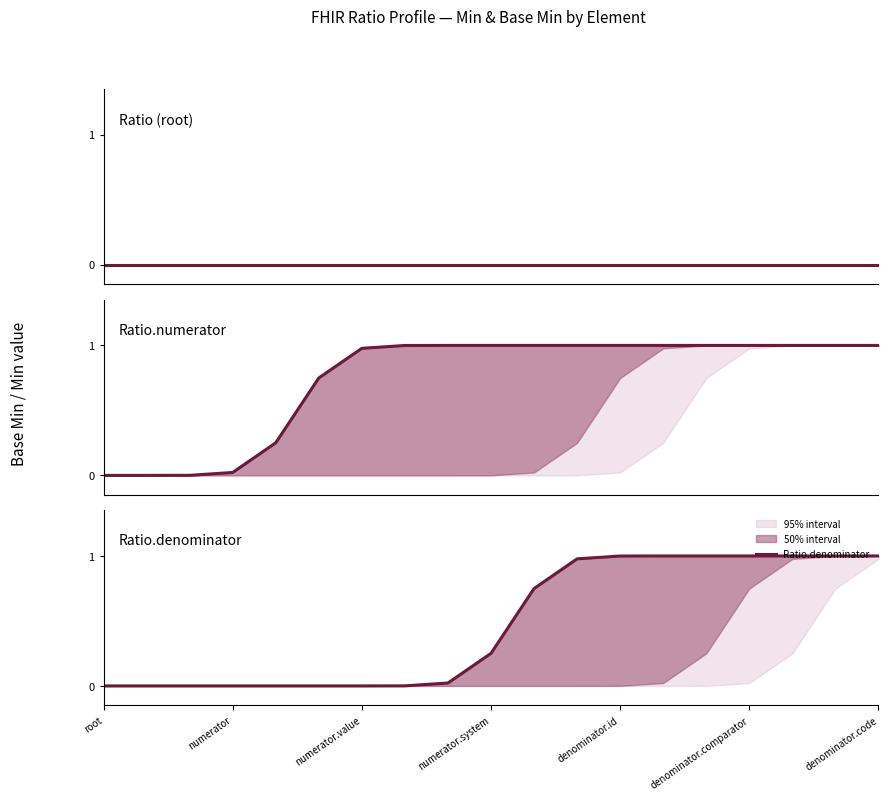

Read the Ratio.denominator value at 10.

0.7